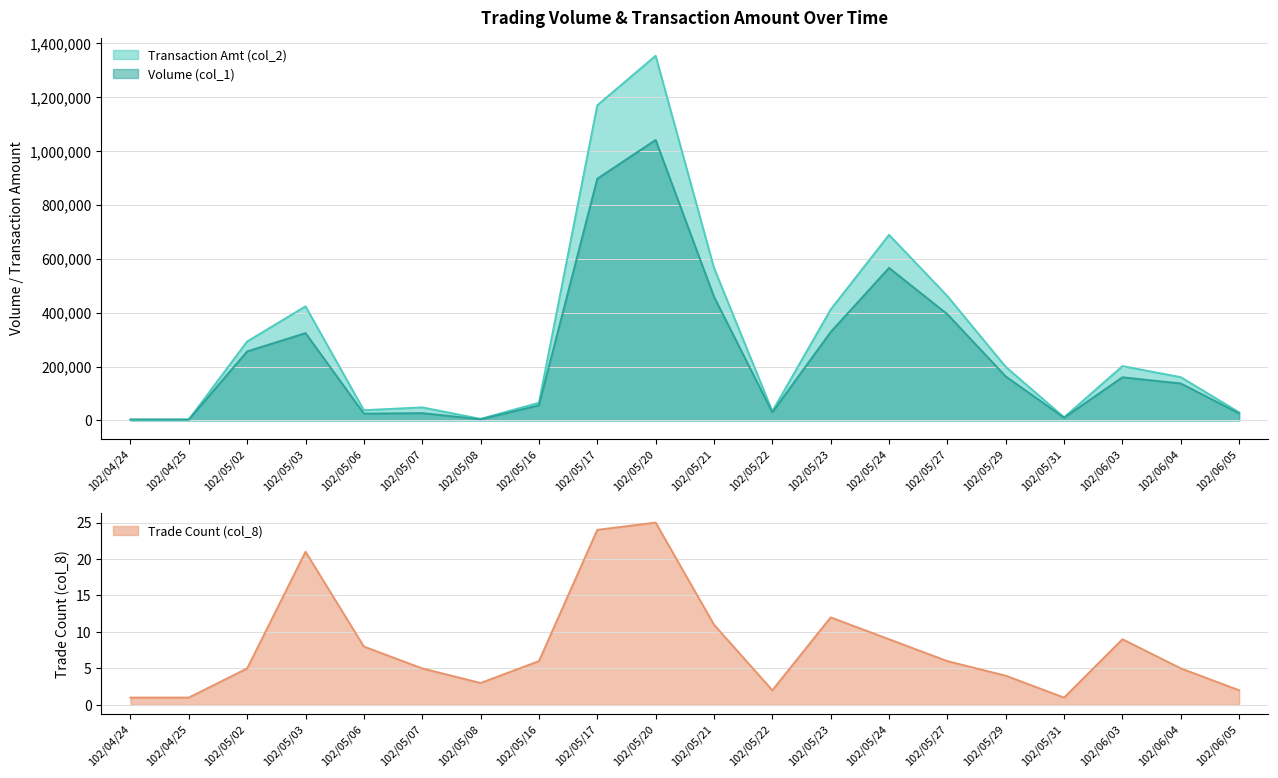

What is the average value of the Volume (col_1) series?

245450